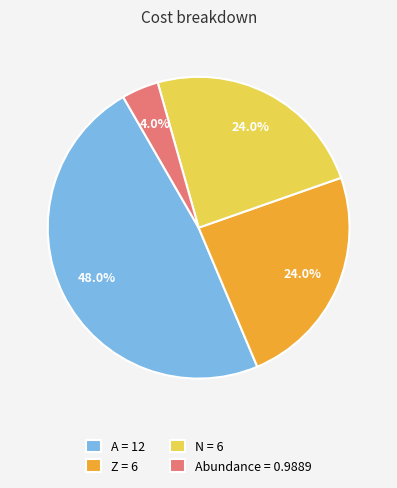

Is there any slice that represents more than half of the pie?

No